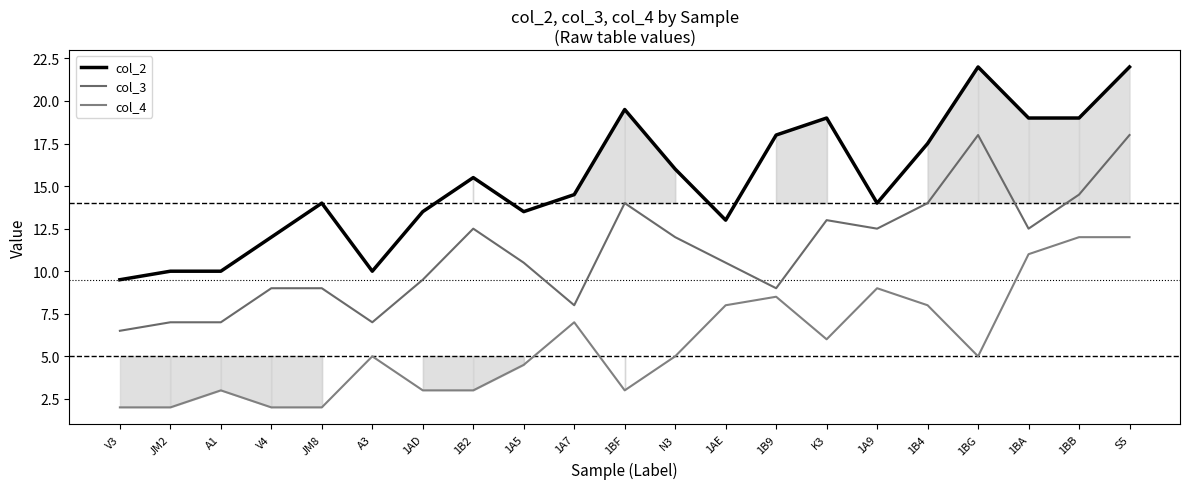

Where is the first local minimum for col_3?

A3